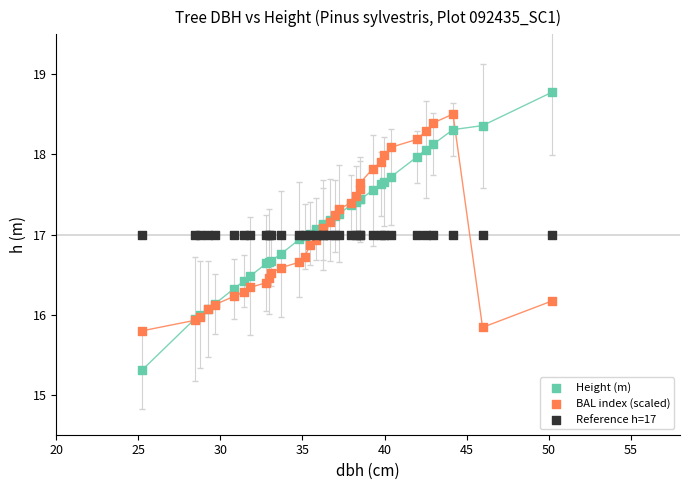

Which series contains the highest Y value?

Height (m)